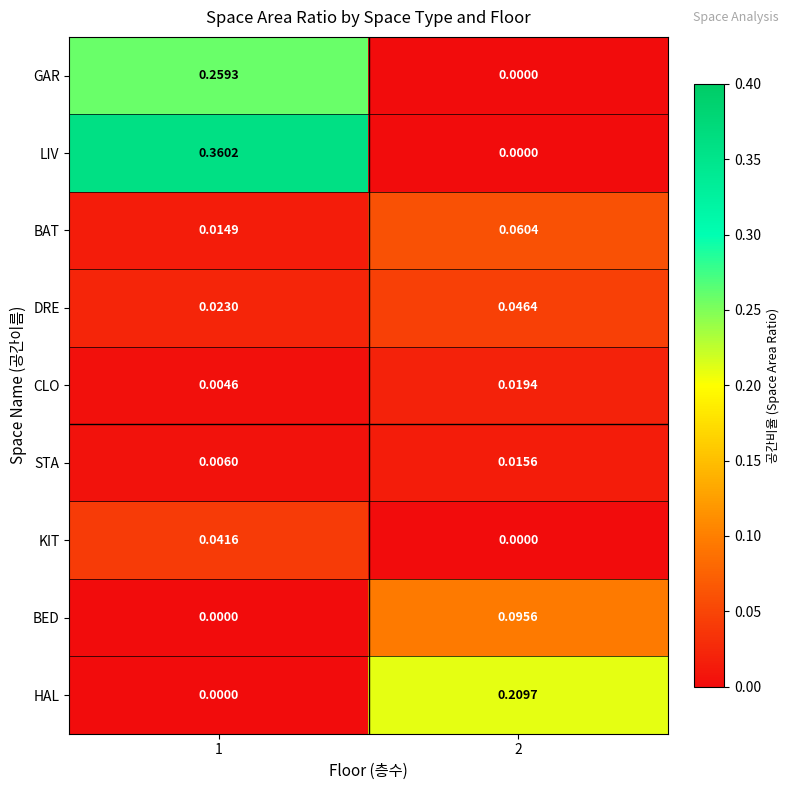

Which series has the widest spread of values?

LIV